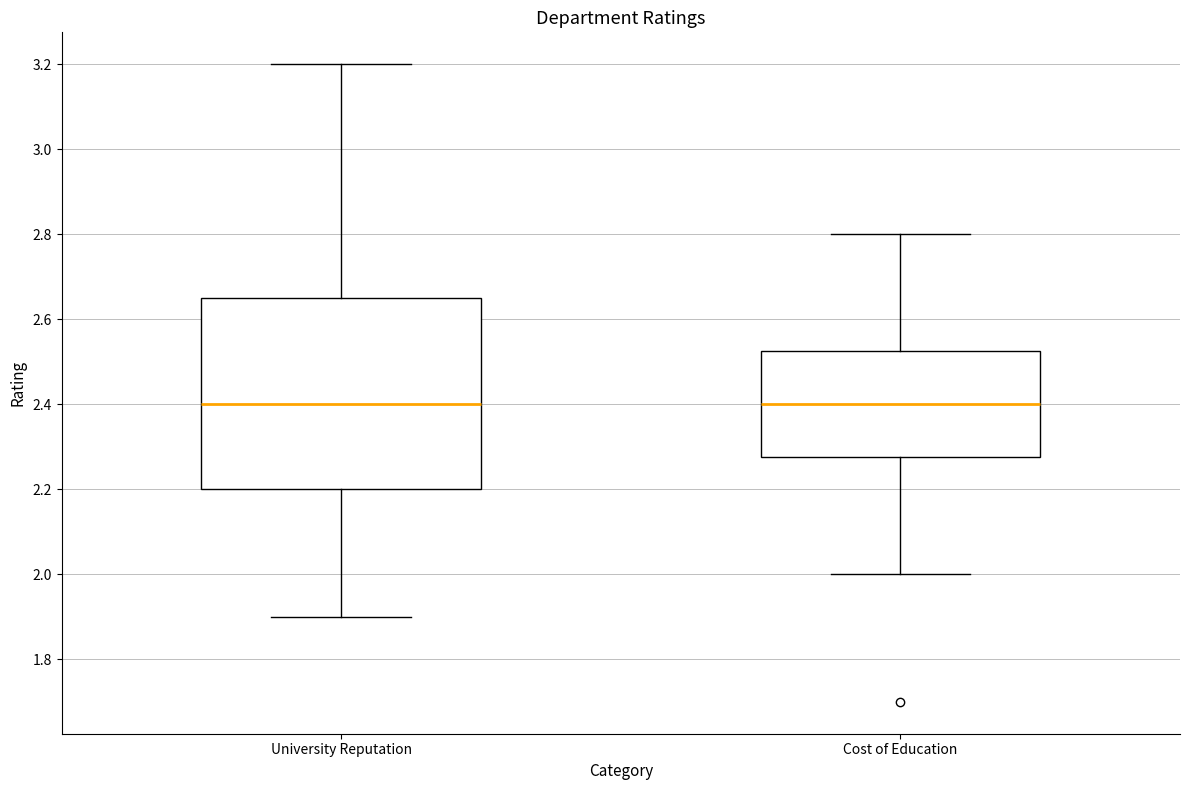

Reading left to right, read every box against the y-axis: the position of its median line, the range the box covers, and the ends of its whiskers. The values are not printed on the chart, so give them approximately, as read against the axis.

University Reputation: median 2.40, box 2.20 to 2.66, whiskers 1.90 to 3.20
Cost of Education: median 2.40, box 2.28 to 2.52, whiskers 2.00 to 2.80